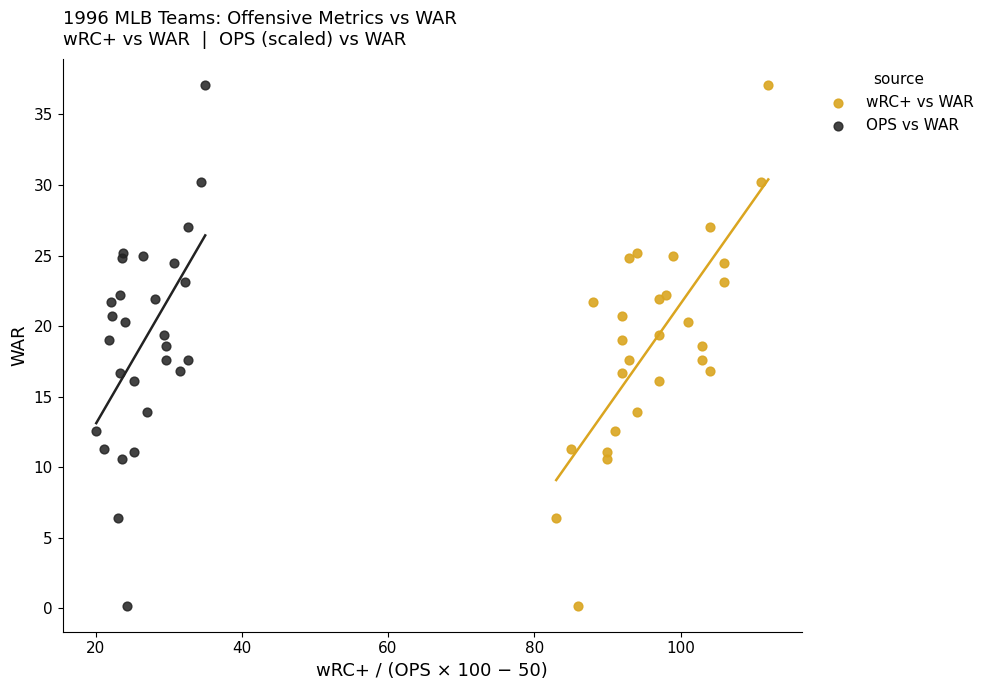

What are all the series names shown in the legend?

wRC+ vs WAR, OPS vs WAR